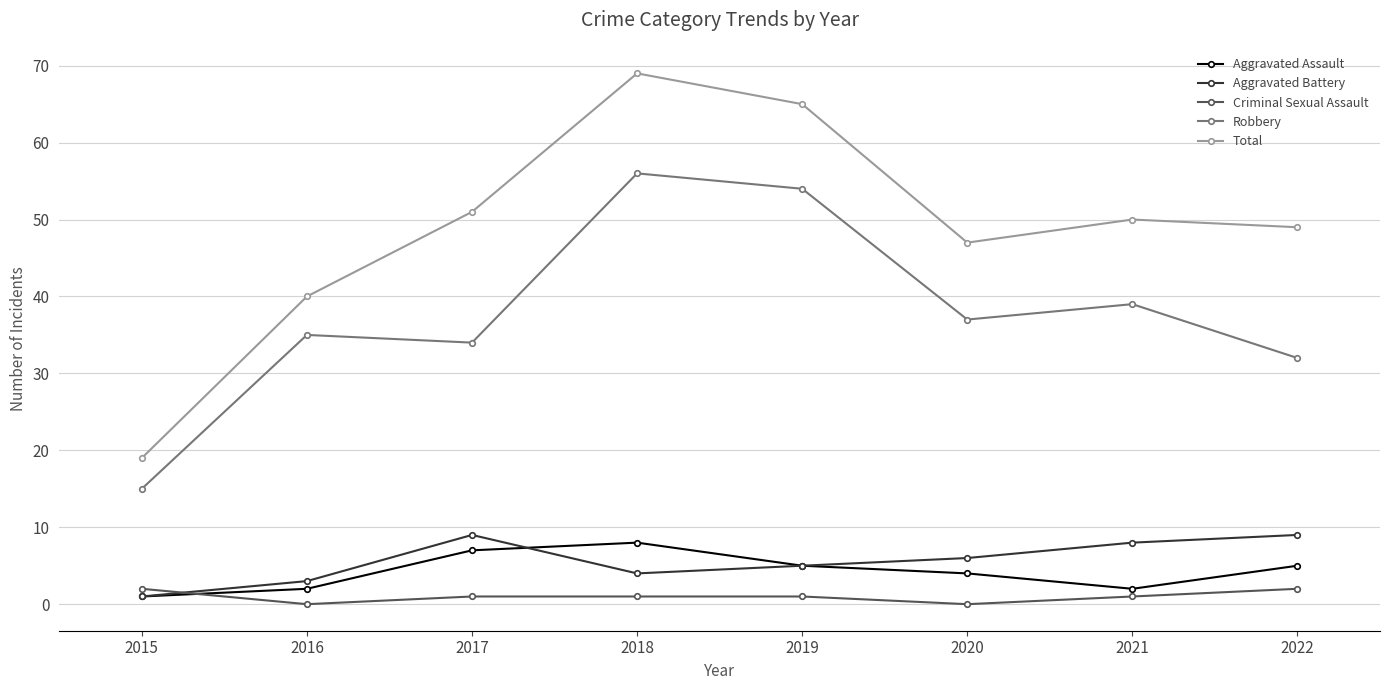

What is the difference between the second highest and minimum values in the Criminal Sexual Assault series?

2